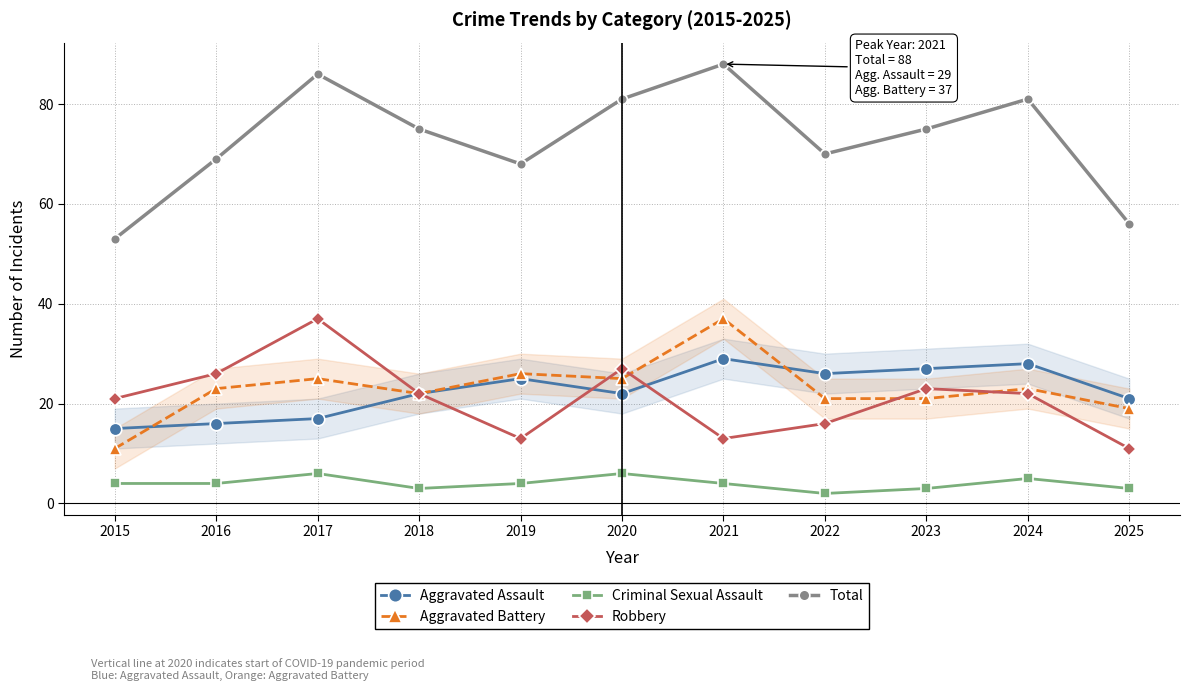

Which series has the widest spread of values?

Total